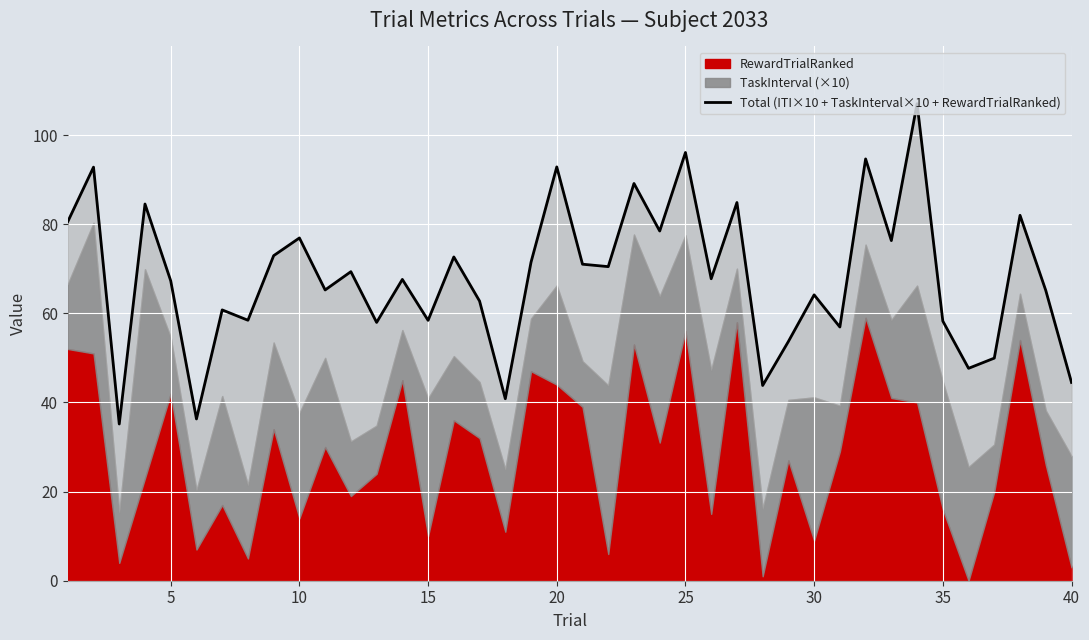

Reading left to right, extract all data points from this chart.

80.6	92.8	35.2	84.5	67.3	36.3	60.8	58.4	72.9	76.9	65.2	69.3	58.0	67.6	58.4	72.6	62.7	40.8	71.5	92.8	71.0	70.5	89.1	78.5	96.1	67.8	84.9	43.8	53.7	64.1	56.9	94.6	76.3	107.0	58.3	47.7	49.9	82.0	65.1	44.5